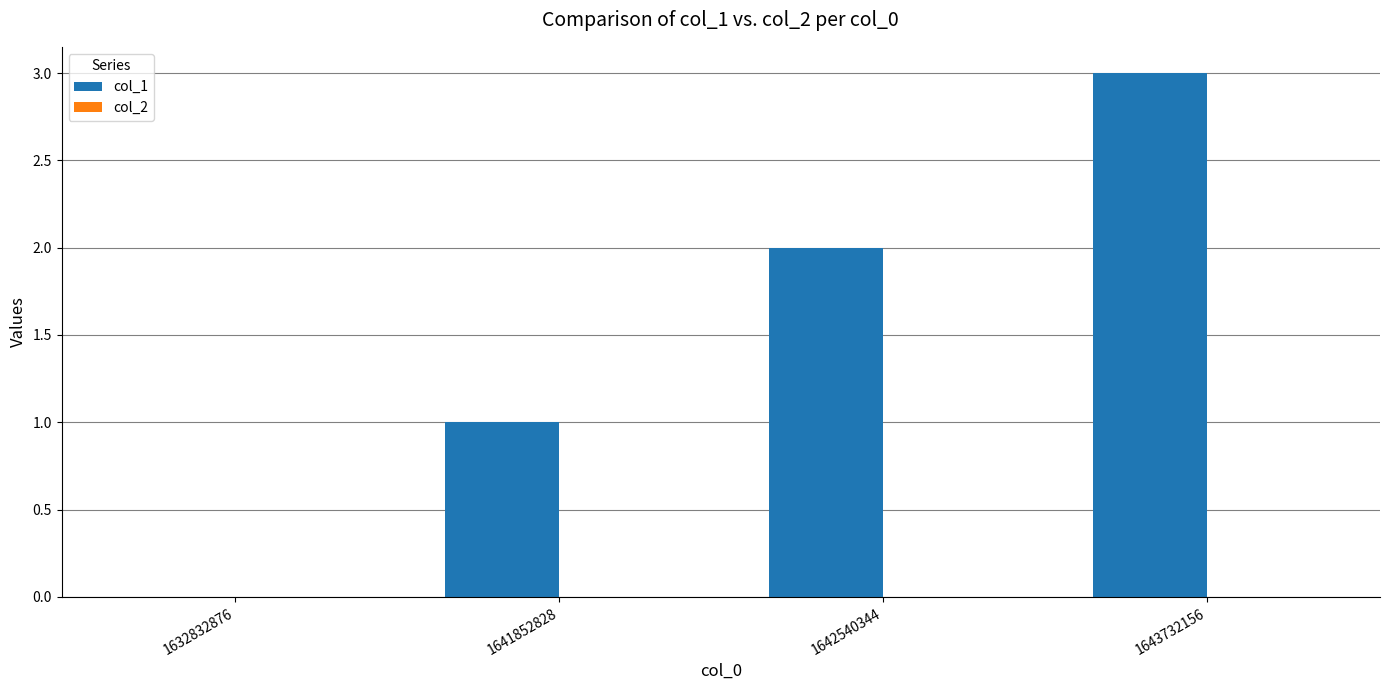

Read the value at 1643732156.

3